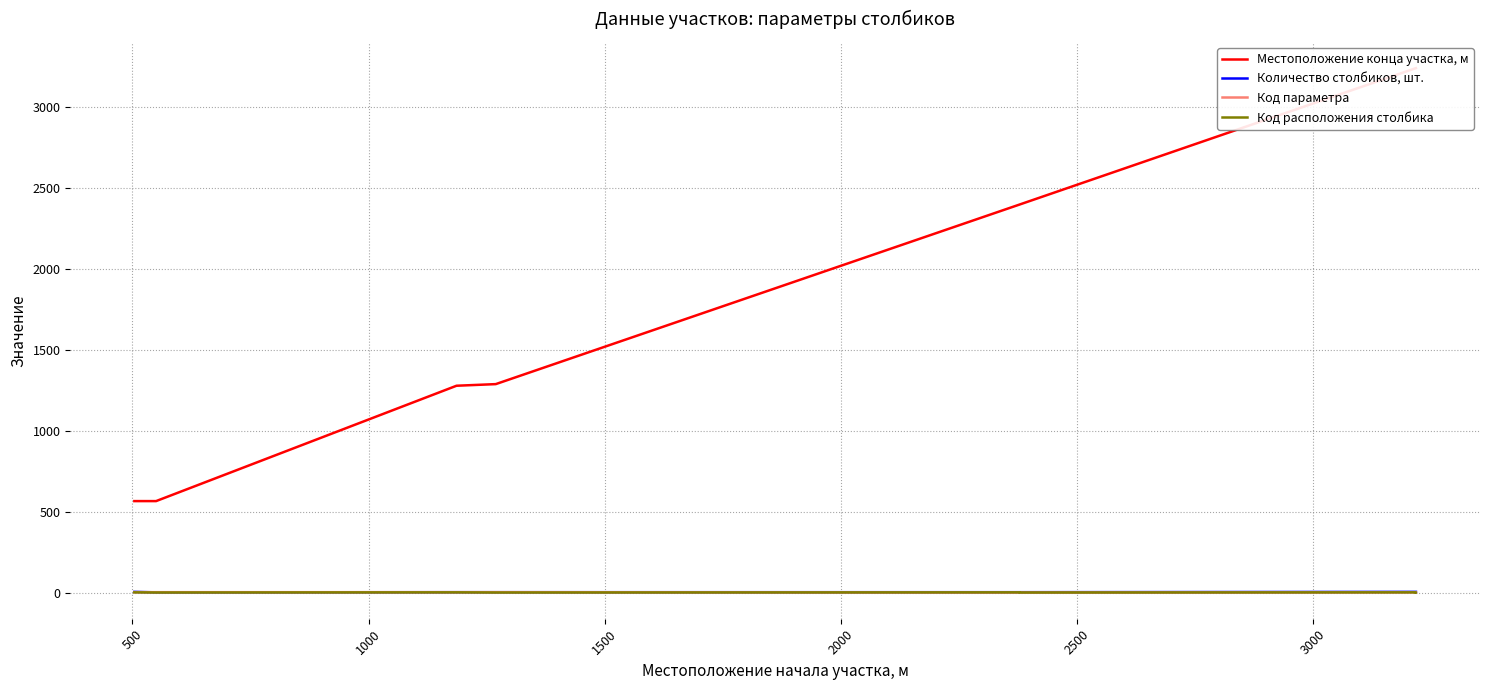

How many interior local peaks does the Код расположения столбика series have?

3